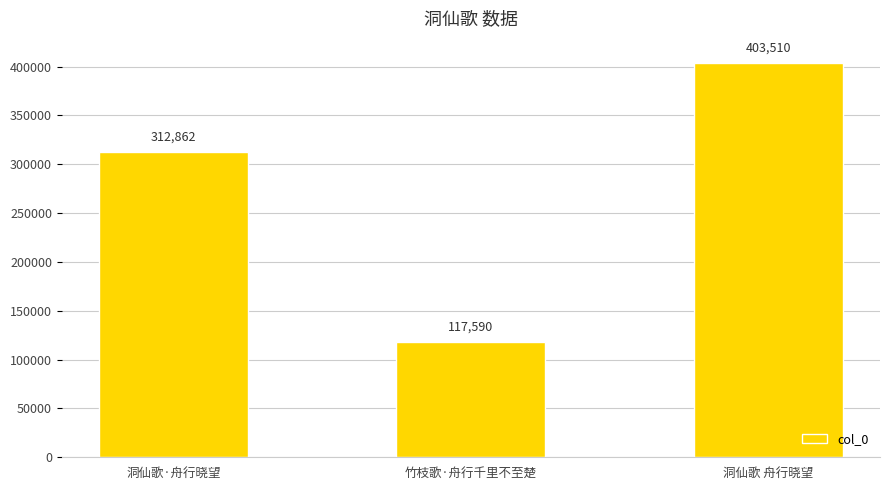

How many bars are there in total?

3